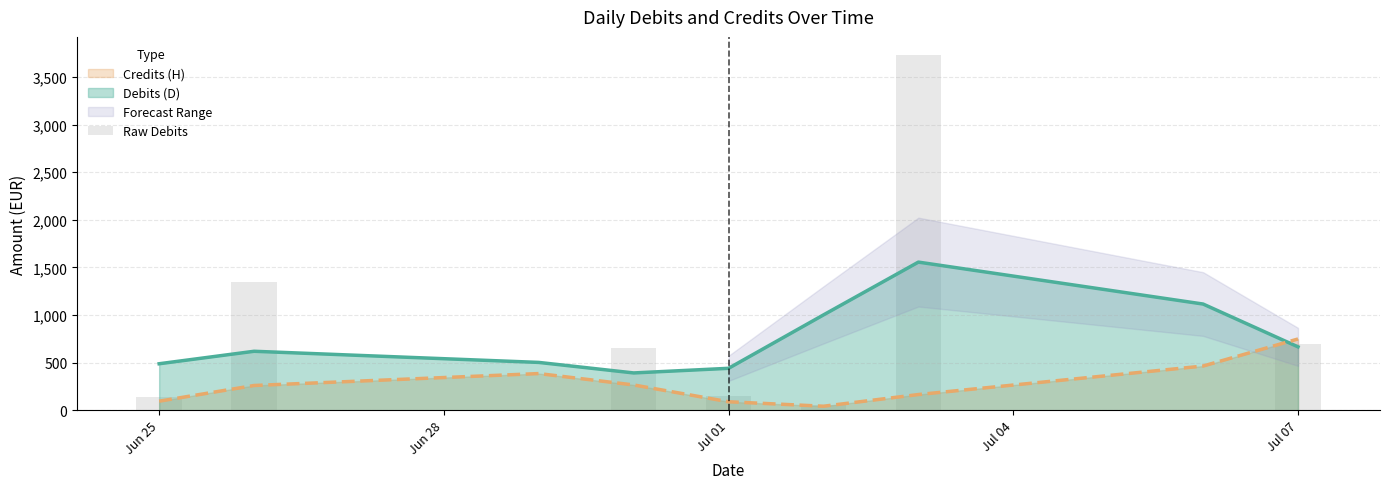

What is the minimum value shown in the chart?

3.1